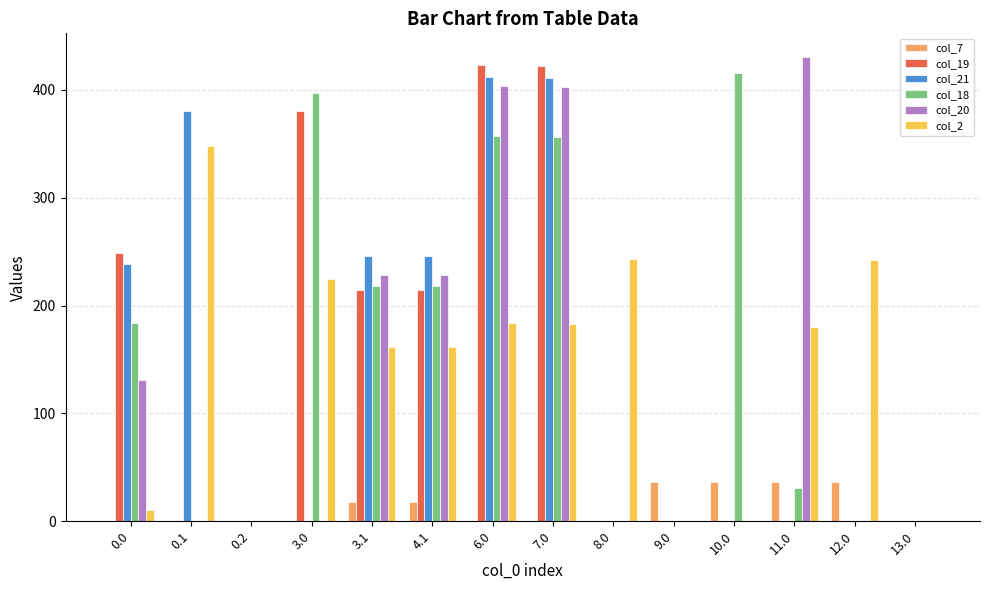

Which series has the largest range (max minus min)?

col_20